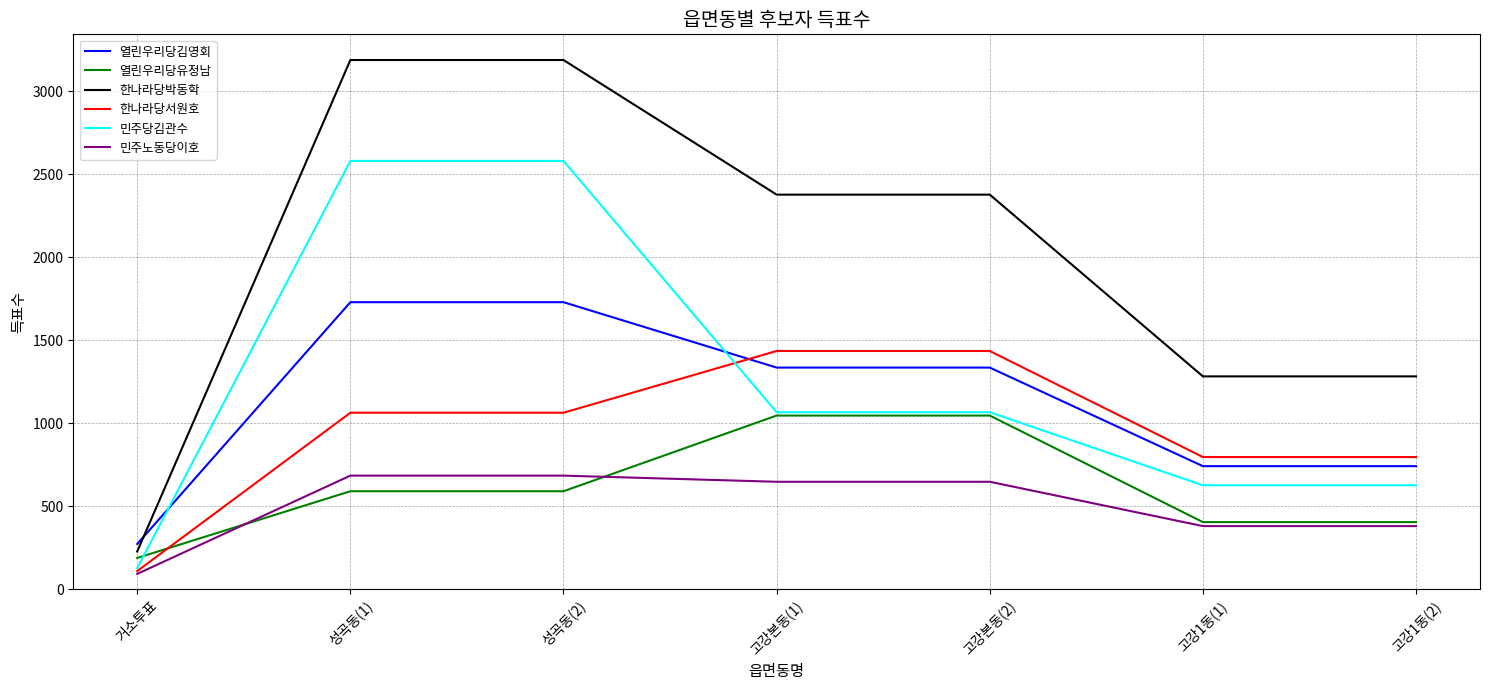

Does the chart display data point markers on the line(s)?

No